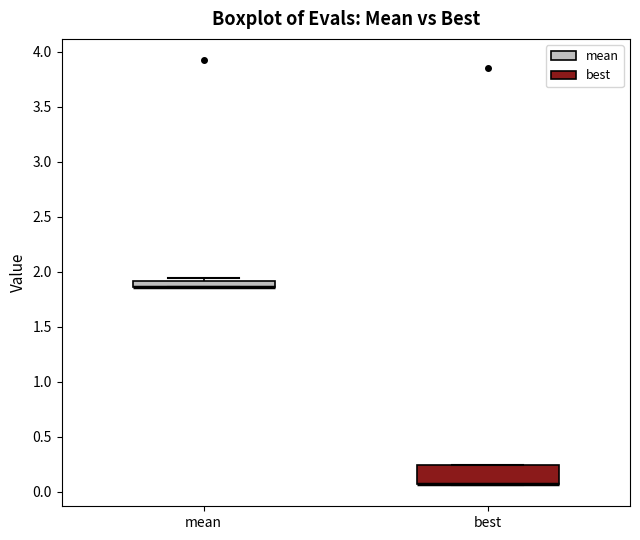

Where is the upper edge of the box for mean on the y-axis? The values are not printed on the chart, so give them approximately, as read against the axis.

1.90